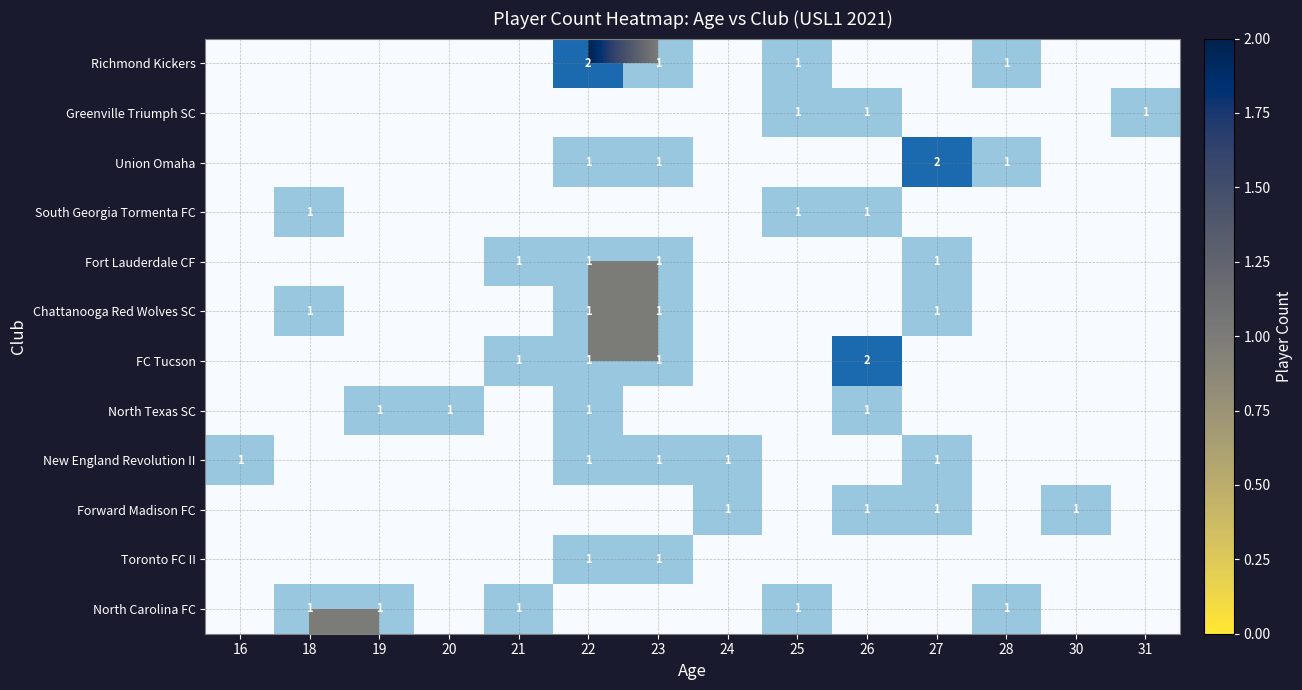

Which has a higher value, 21 or 22?

22